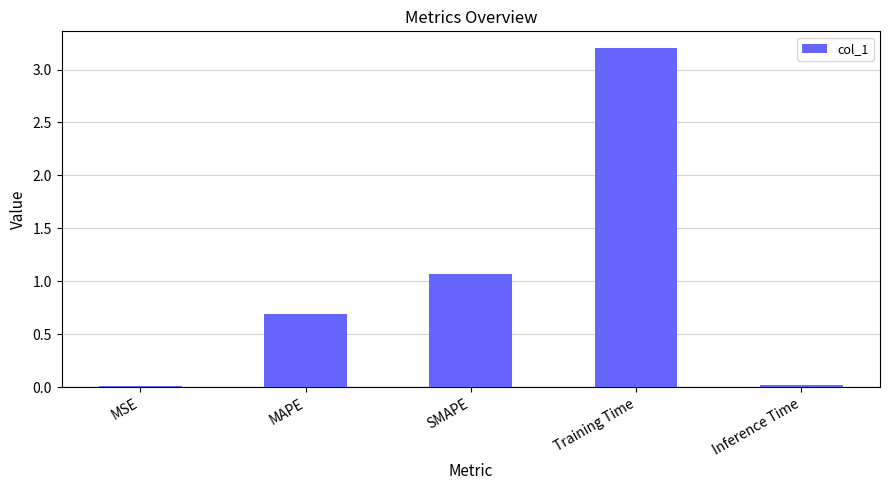

What is the sum of all values?

5.0